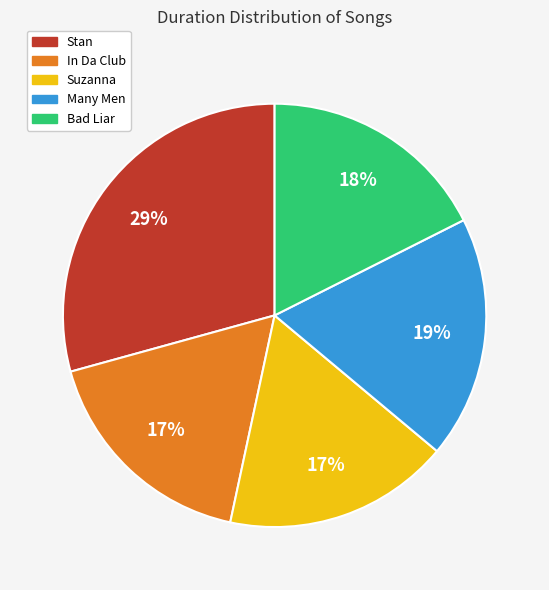

To the nearest percent, what is the difference between the In Da Club and Stan slice percentages?

12%